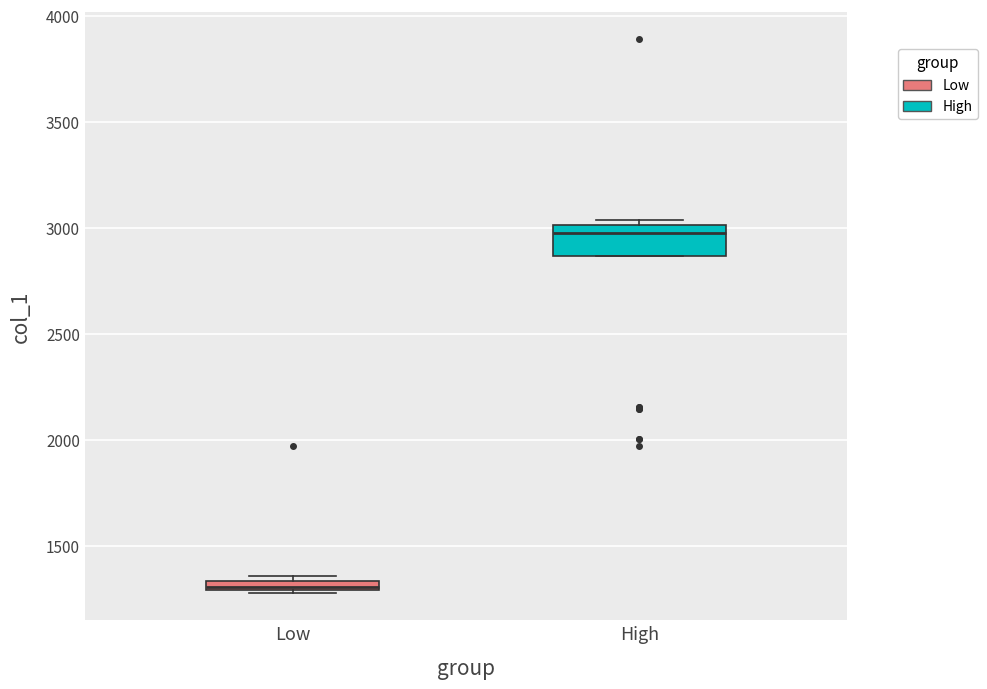

Where is the lower edge of the box for High on the y-axis? The values are not printed on the chart, so give them approximately, as read against the axis.

2850